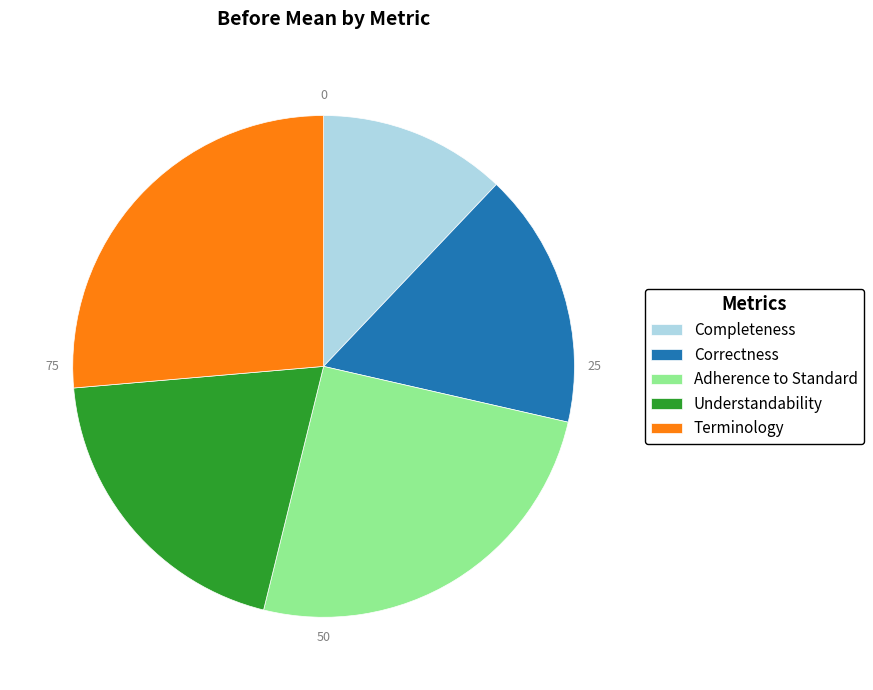

Combined, do Understandability and Adherence to Standard account for over 50%?

No